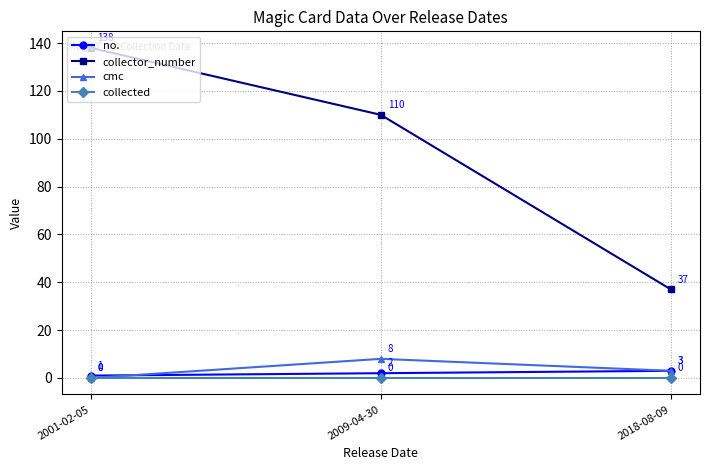

How many distinct data groups are displayed?

4